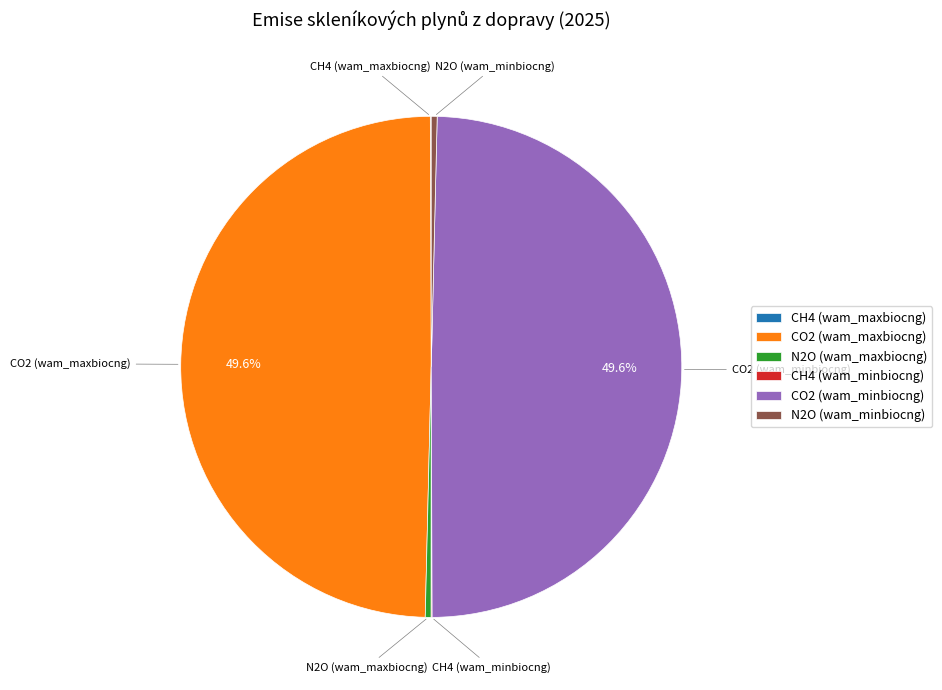

Which has a higher value, N2O (wam_maxbiocng) or CO2 (wam_minbiocng)?

CO2 (wam_minbiocng)